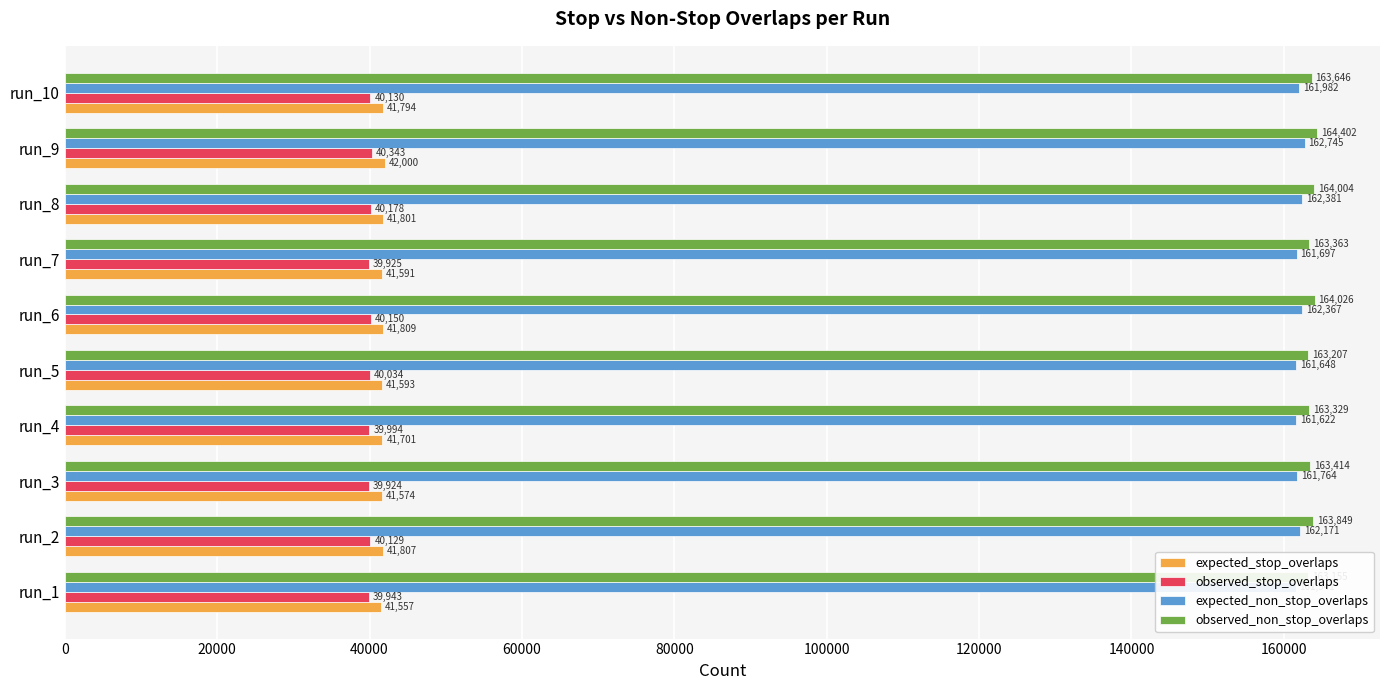

What is the value of the expected_stop_overlaps bar at the 3rd from the left?

41574.1